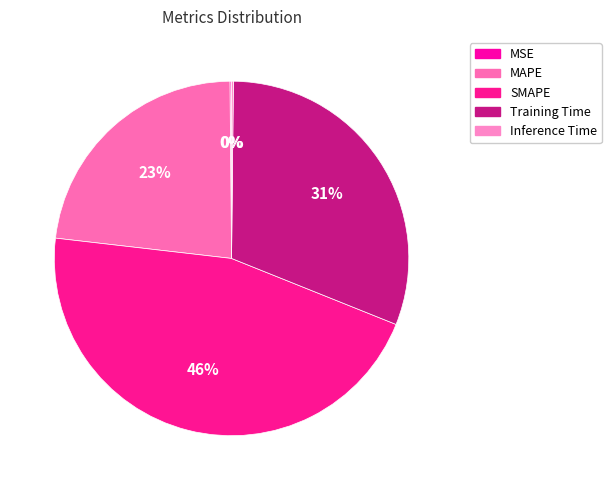

Which slice is the smallest?

MSE